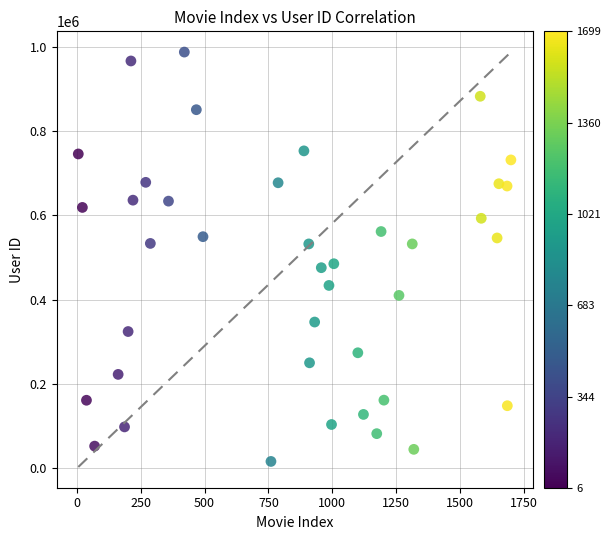

What is the range of Y values (max minus min)?

970971